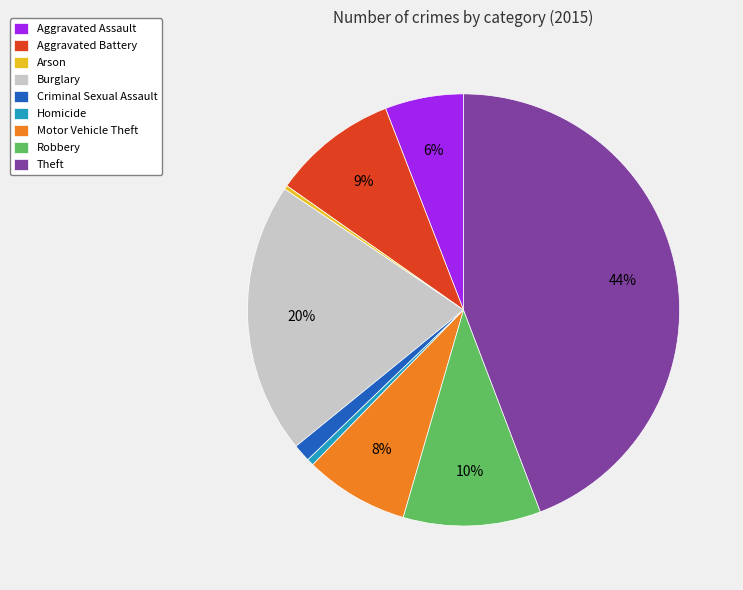

Do Arson and Homicide together represent more than half of the pie?

No